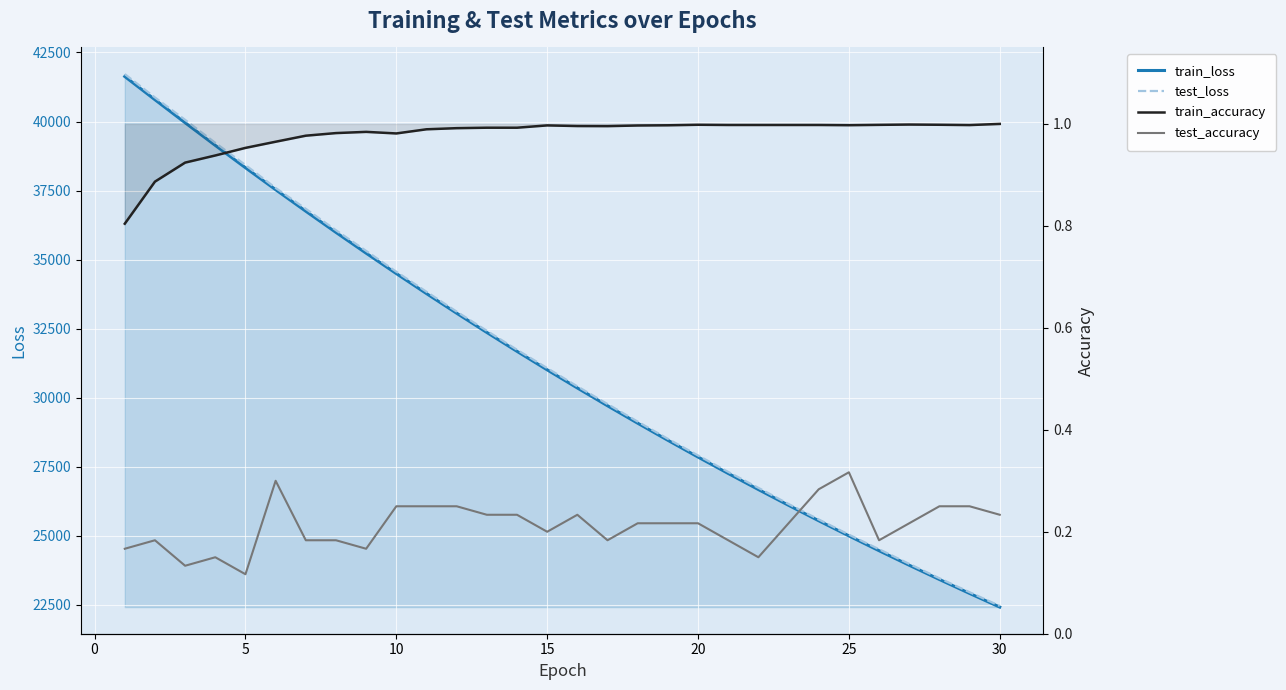

How many test_accuracy values are between 0 and 1?

30